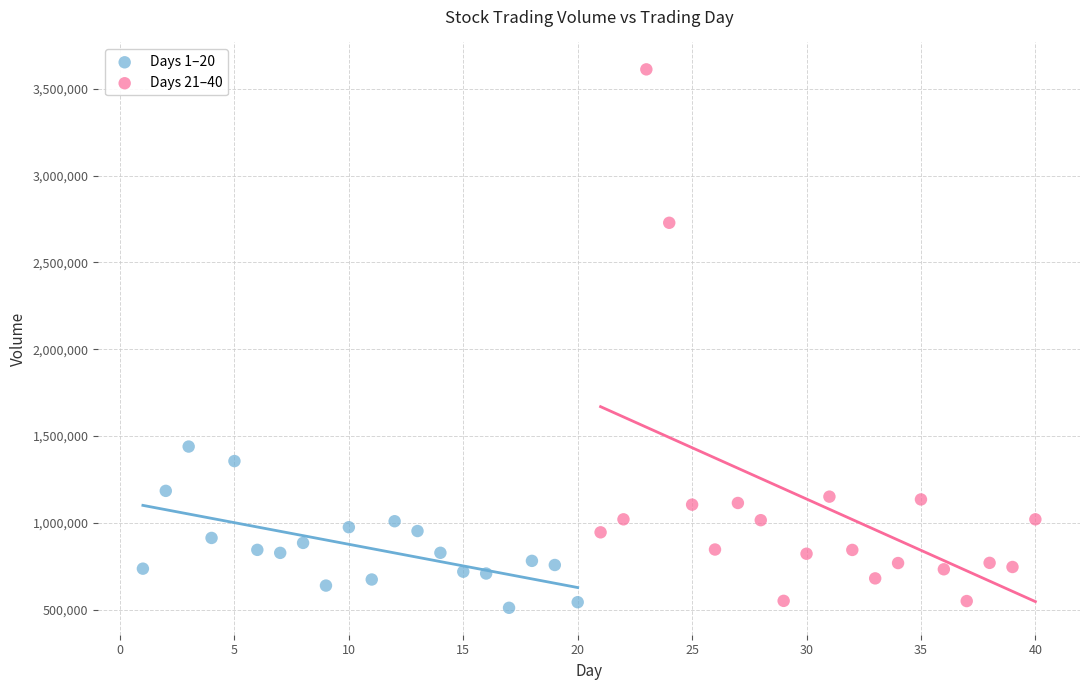

Which series contains the highest Y value?

Days 21–40